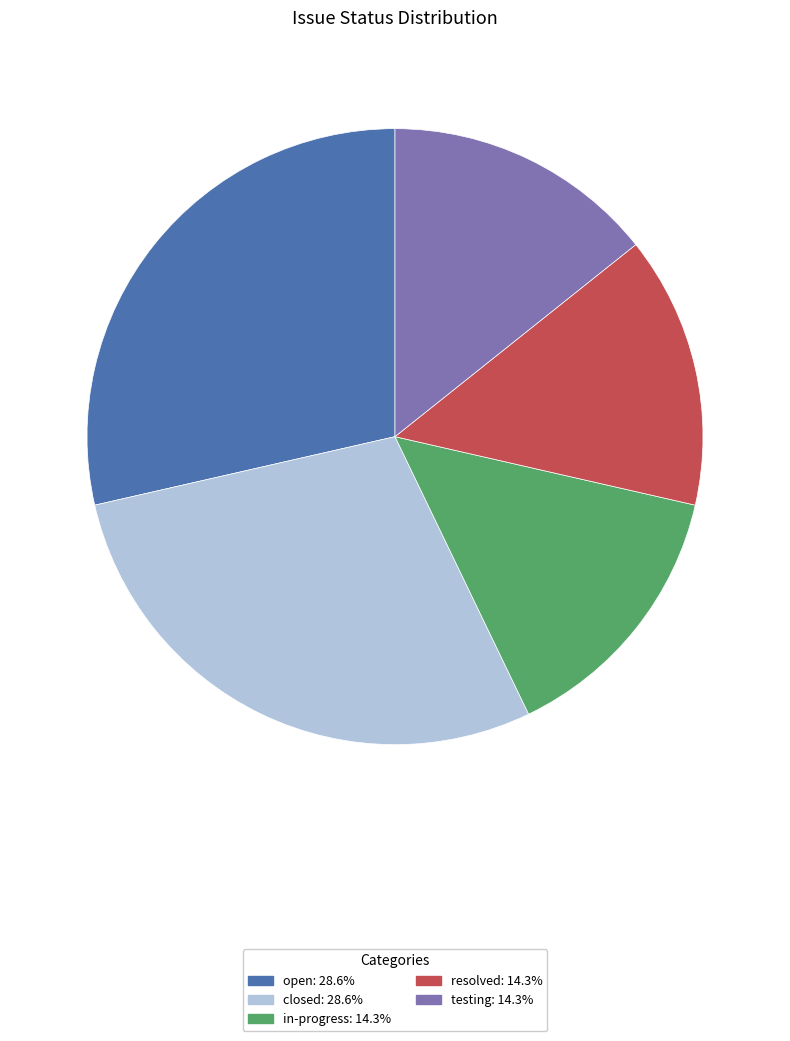

What is the ratio of the value at testing to the value at in-progress?

1.0